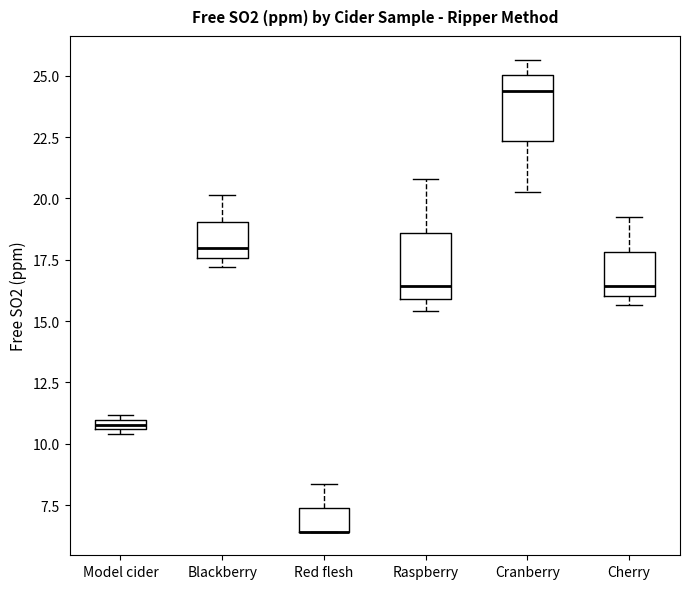

Where does the lower whisker of the box for Cranberry end on the y-axis? The values are not printed on the chart, so give them approximately, as read against the axis.

20.5